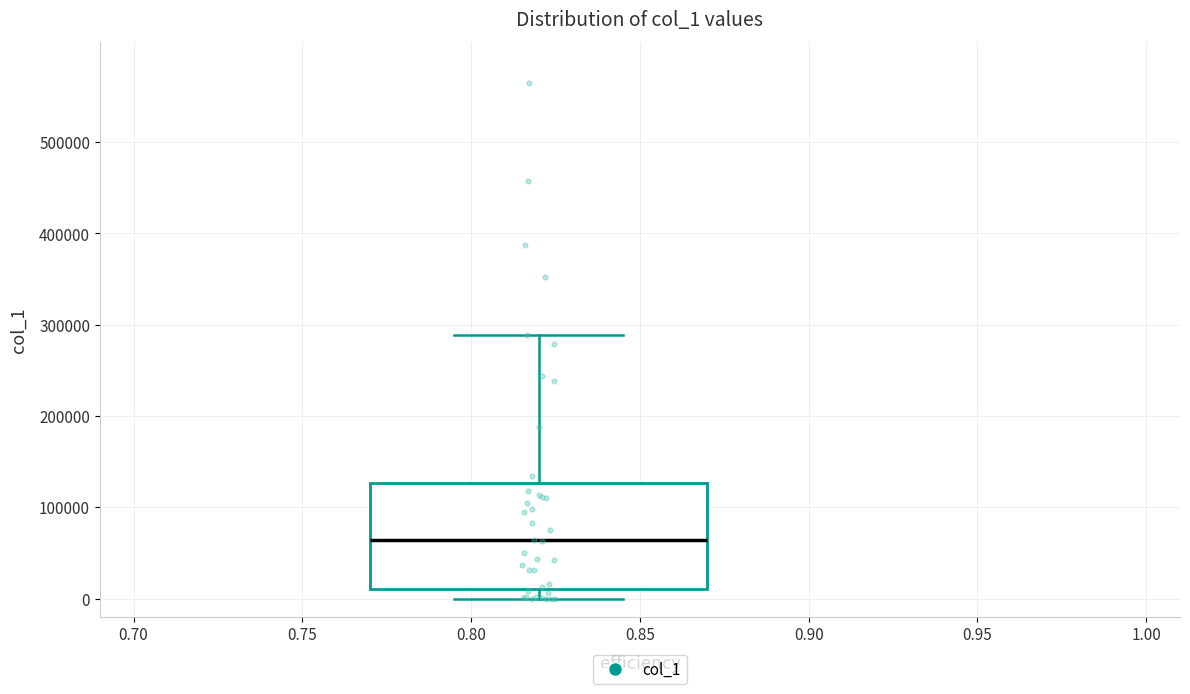

Transcribe this box plot: give where the median line is, the range the box spans, and where the two whiskers end, as read against the y-axis. The values are not printed on the chart, so give them approximately, as read against the axis.

median 60000, box 10000 to 130000, whiskers 0 to 290000